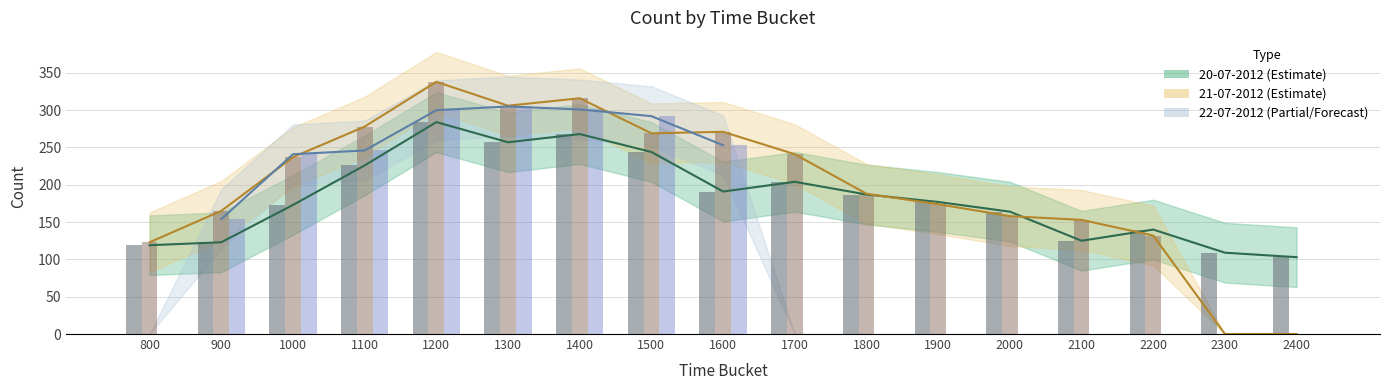

Where is 21-07-2012 obs nearest to the value 169?

900